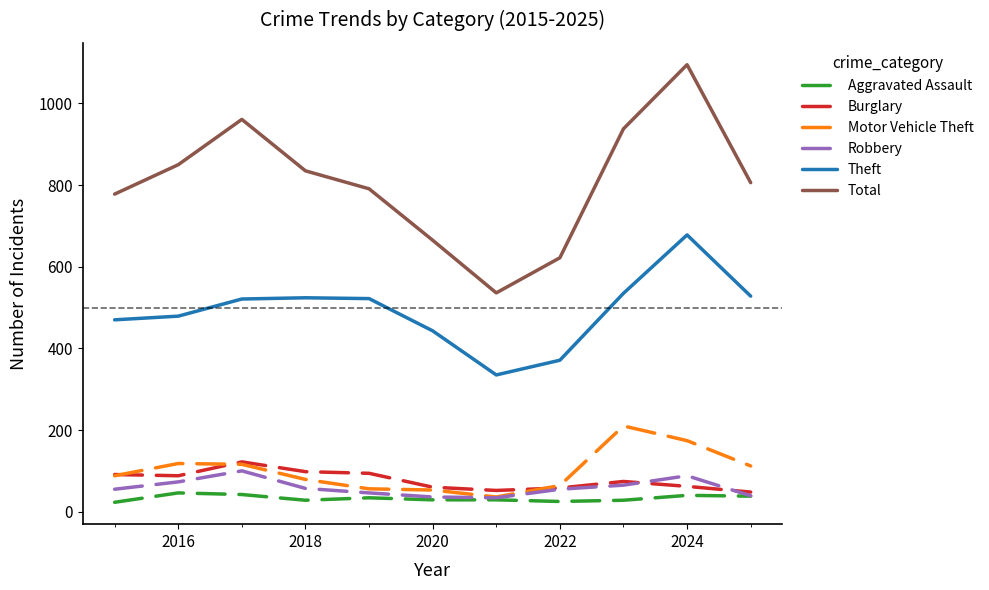

True or false: Burglary and Theft cross at least once.

False